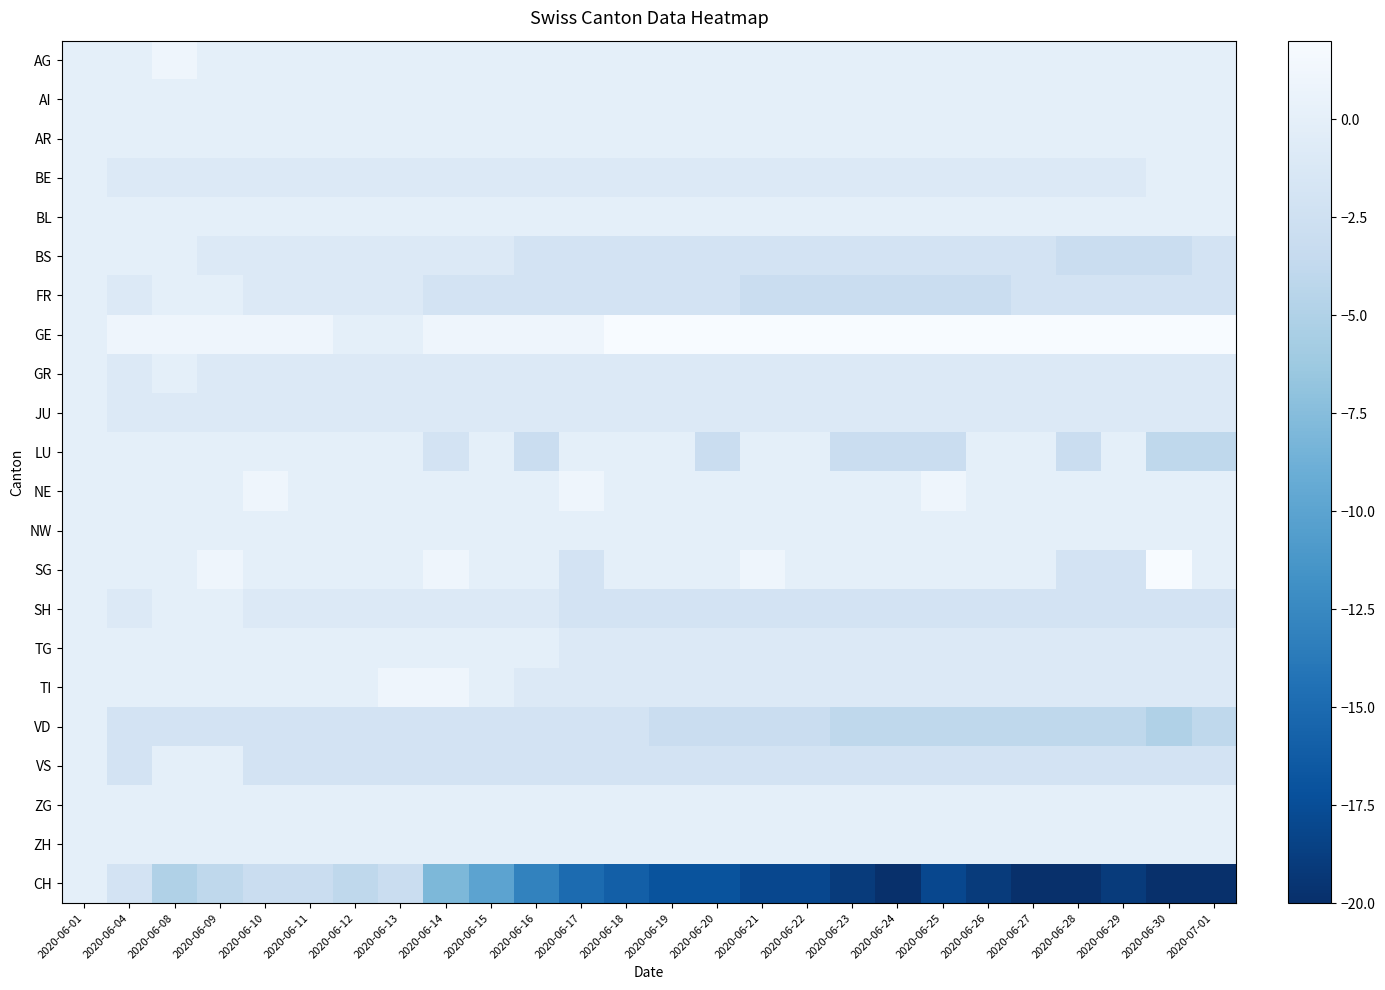

Between 2020-06-13 and 2020-06-22, which series saw the biggest shift?

CH